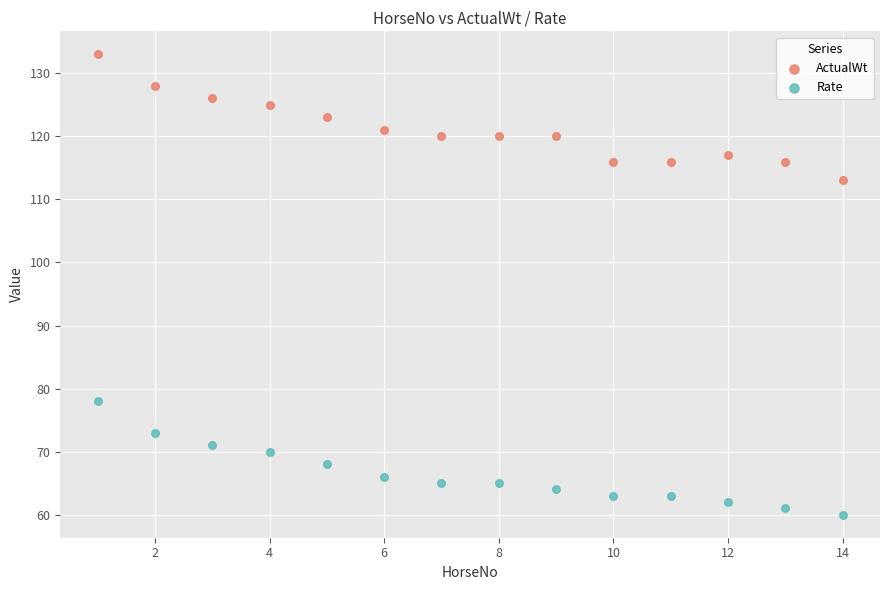

Across all series, what Y value is closest to 96?

113